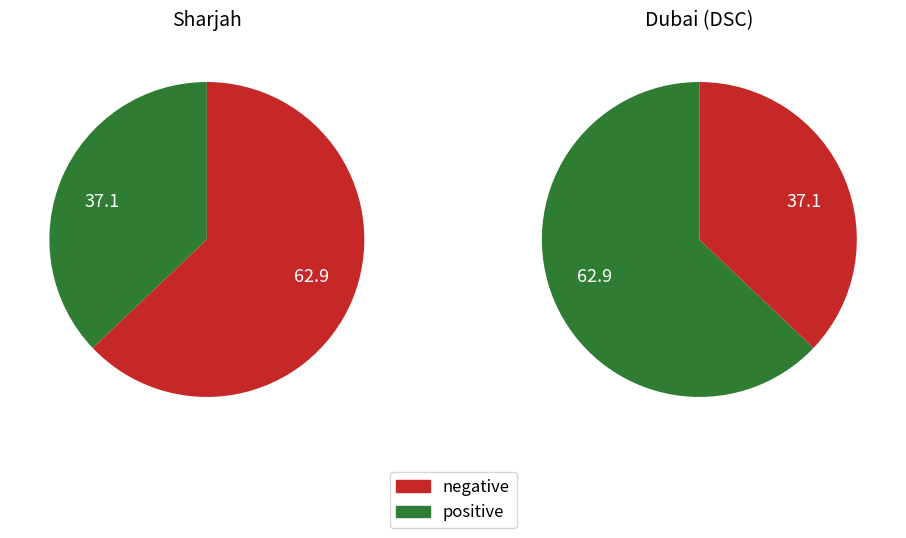

What is the ratio of the value at Sharjah to the value at Dubai (DSC)?

0.6